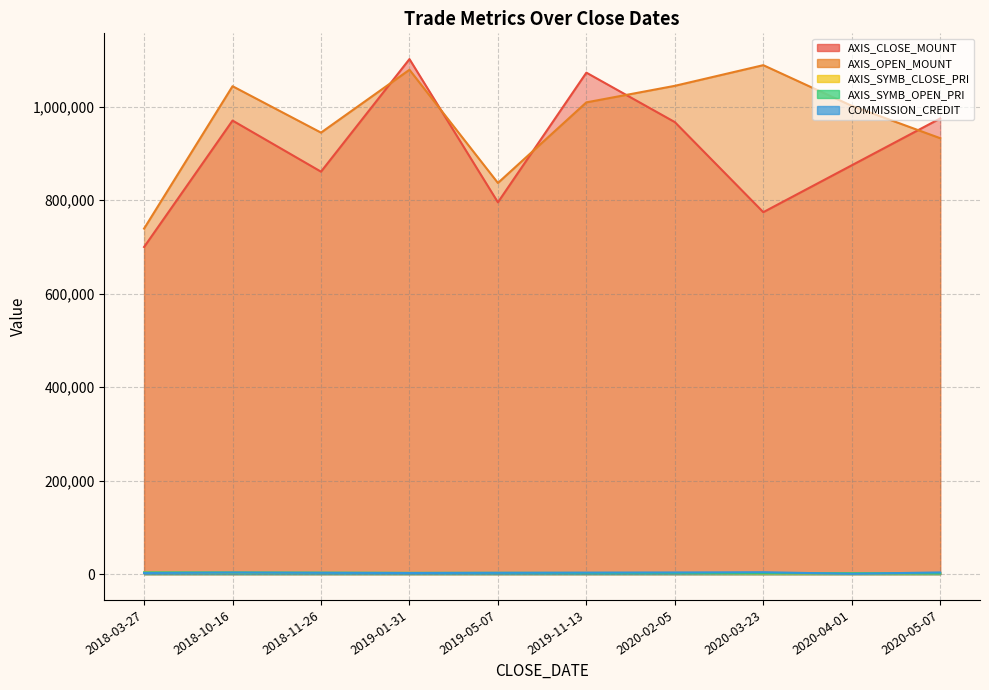

Where is AXIS_OPEN_MOUNT nearest to the value 914200?

2020-05-07